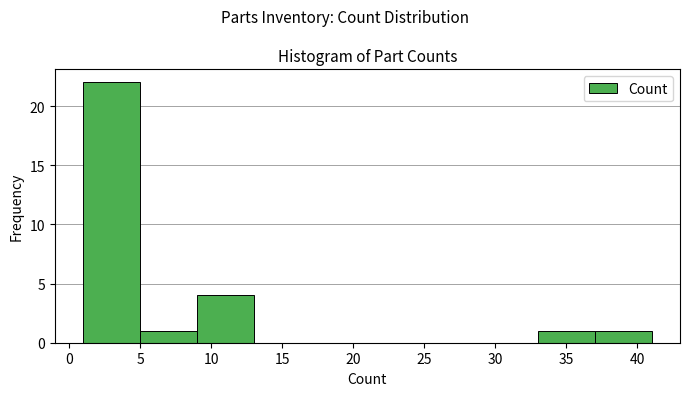

What is the height of the bar covering 33 to 37 on the x-axis? The values are not printed on the chart, so give them approximately, as read against the axis.

1